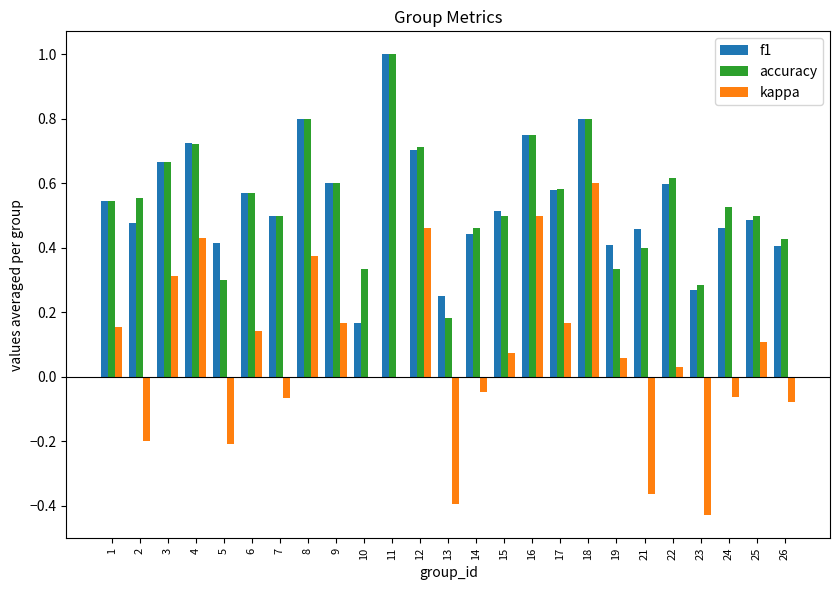

True or false: f1 has a value of 0.3 at 14.

False